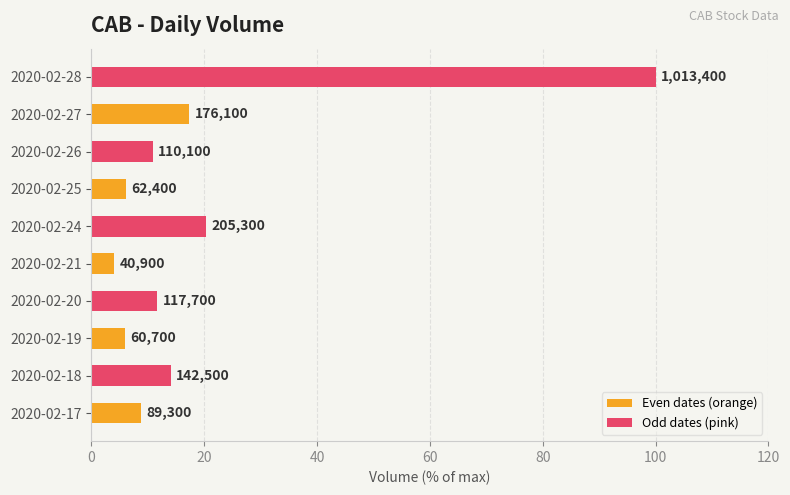

Are the bars horizontal?

Yes